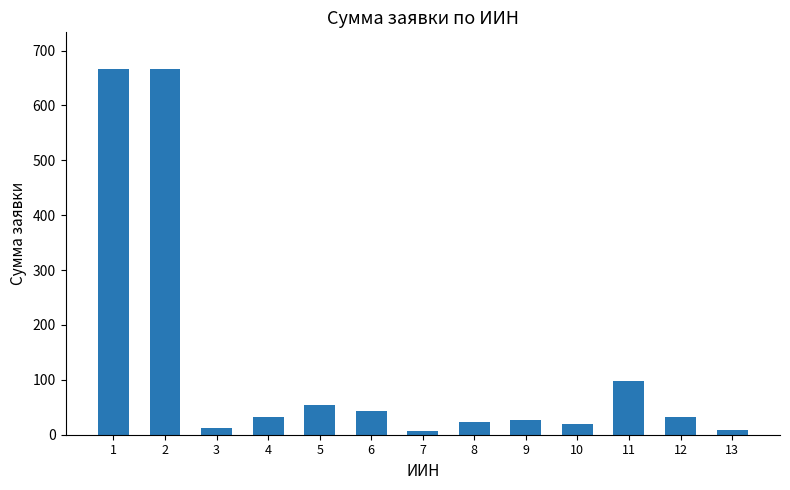

What is the approximate value at 10?

19.3